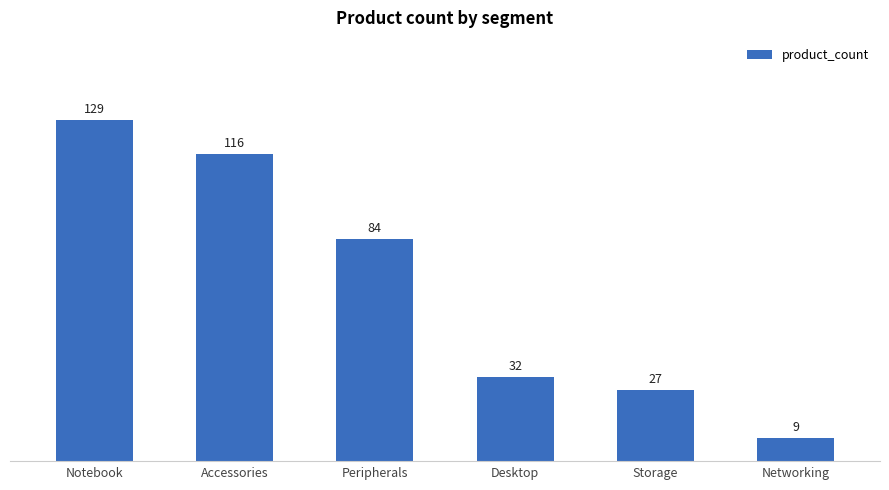

Rank the categories by value from lowest to highest.

Networking, Storage, Desktop, Peripherals, Accessories, Notebook